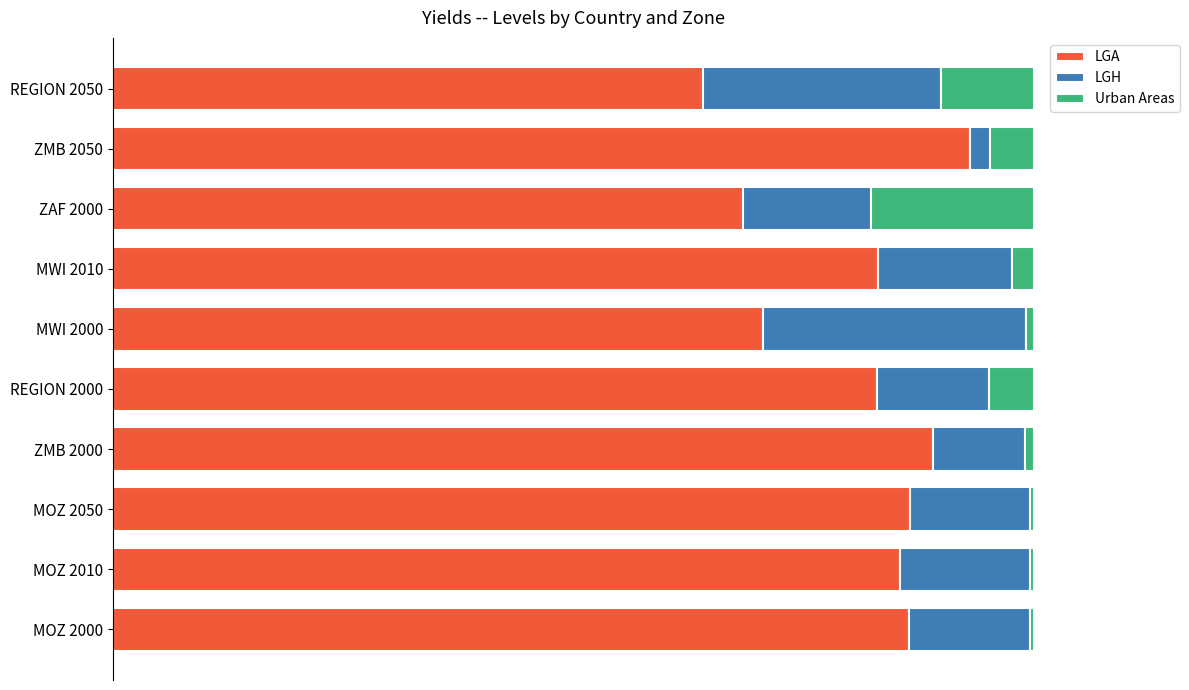

What are all the series names shown in the legend?

LGA, LGH, Urban Areas